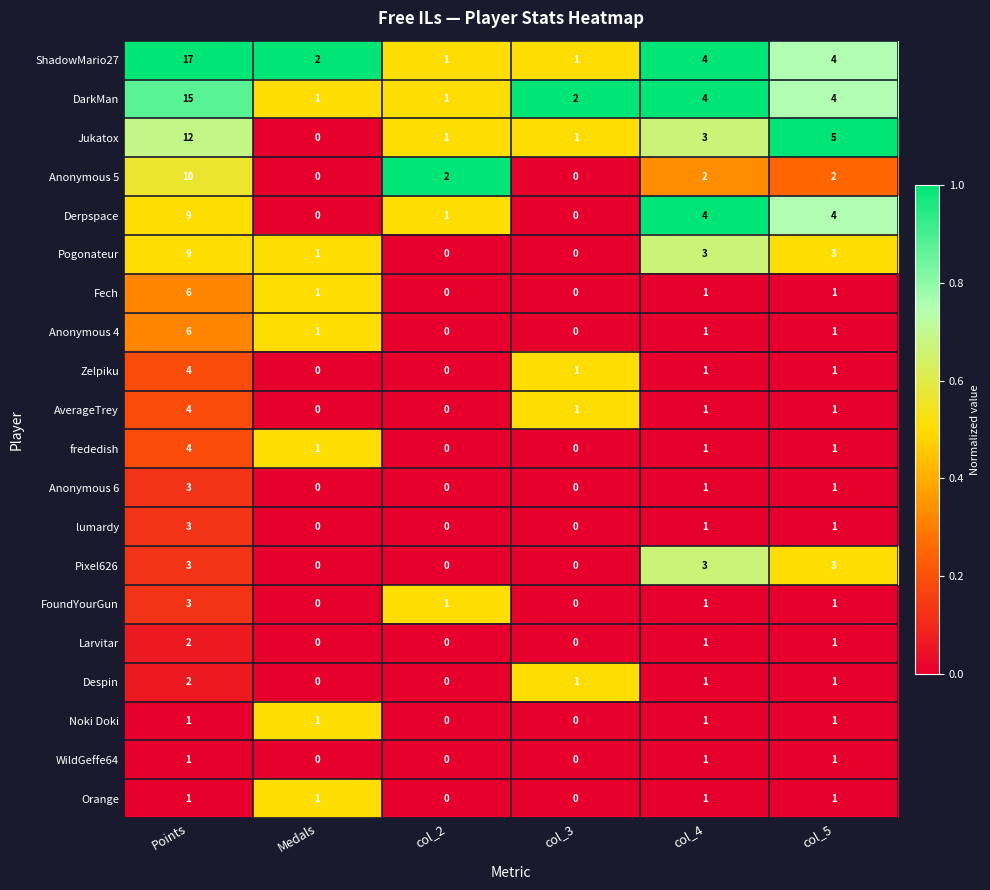

What is the difference between the highest and lowest values at col_5?

4